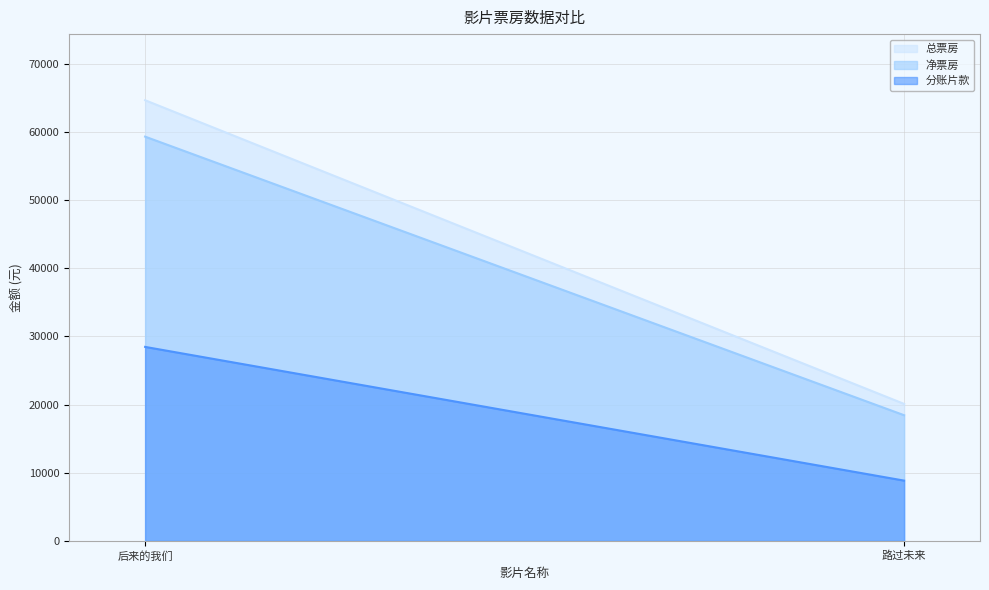

What is the difference between the maximum and minimum values in the 总票房 series?

44529.0